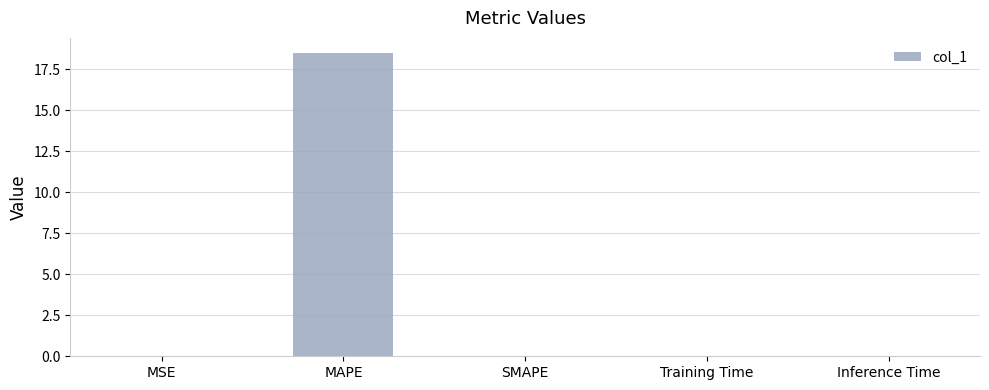

The chart shows a value of 0.0 at Training Time. True or false?

True